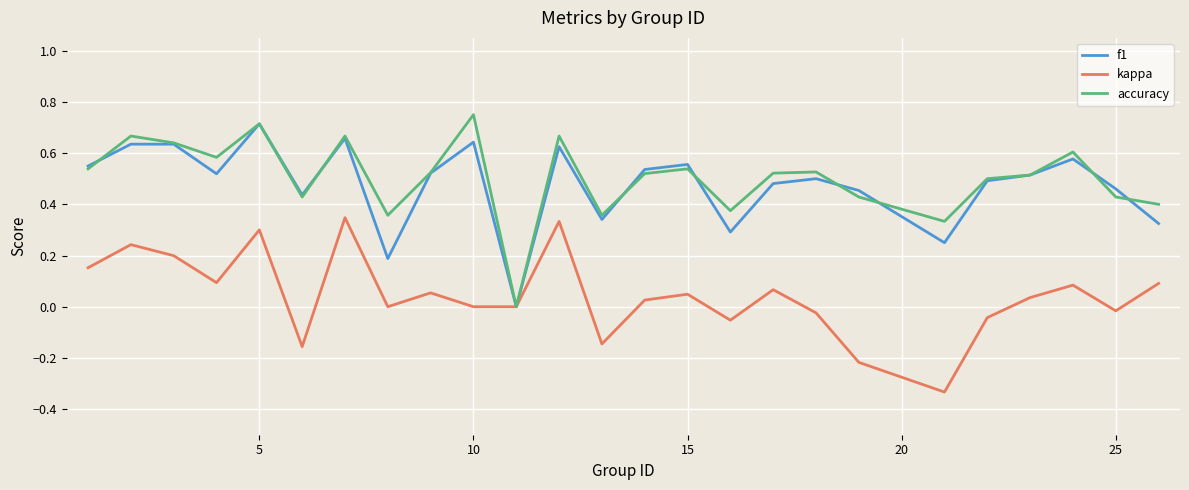

At which category does the chart reach its peak across all series?

10